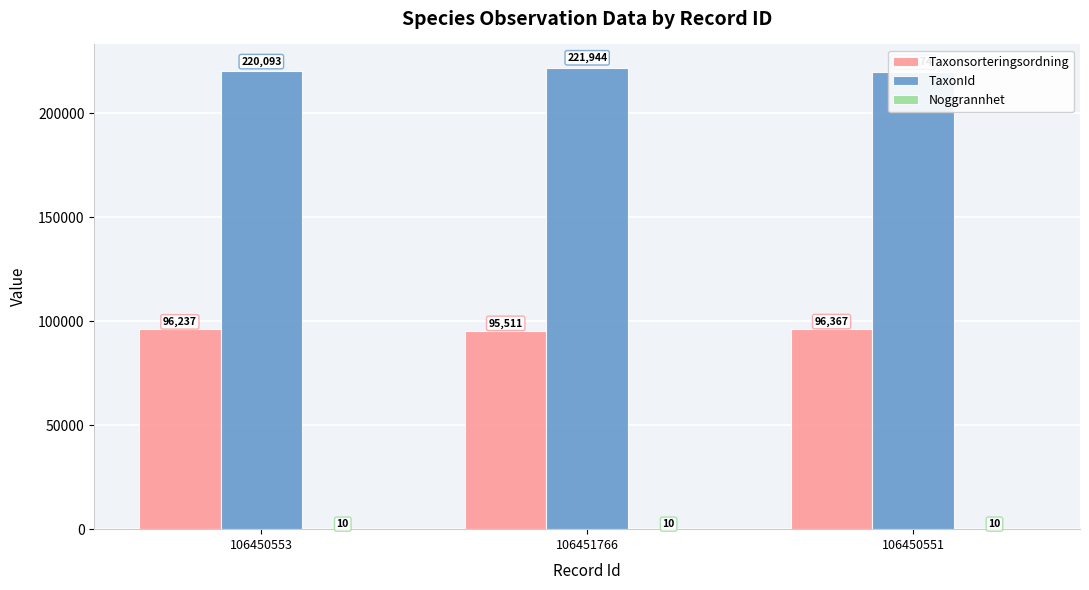

What is the total value across all series at 106450553?

316340